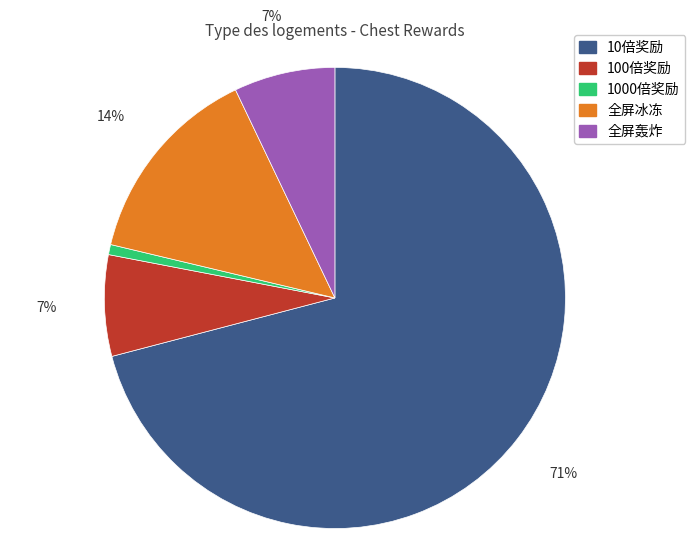

To the nearest percent, what is the combined percentage of 全屏轰炸 and 10倍奖励?

78%